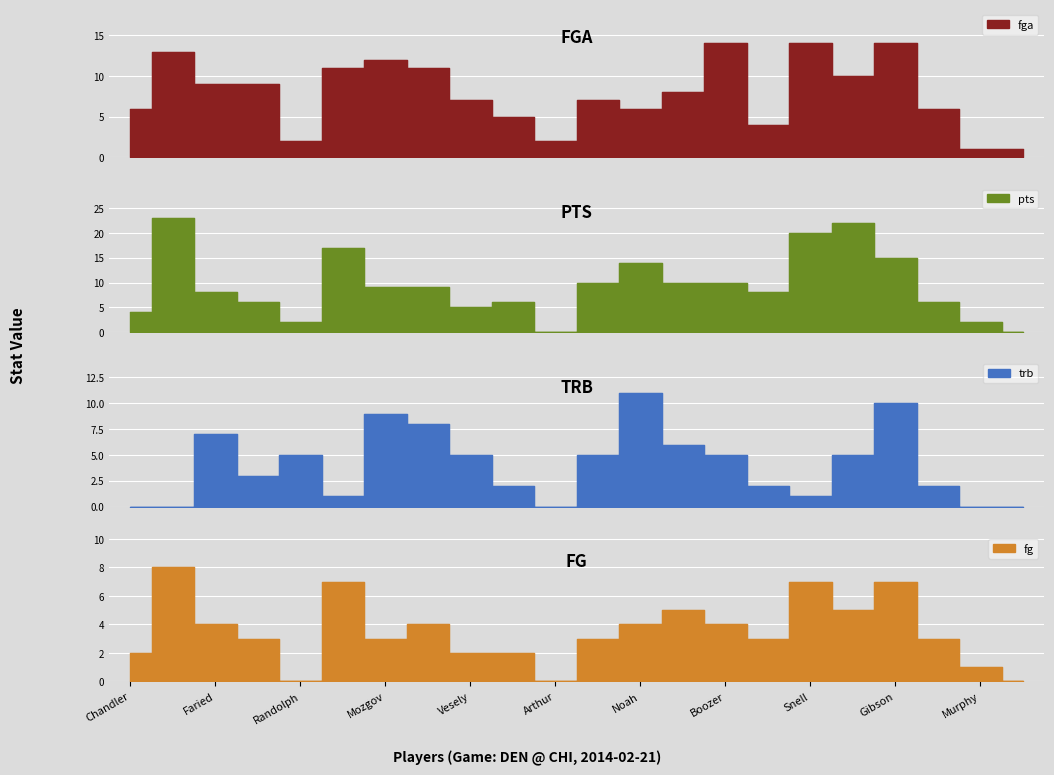

Is it true that trb equals 16 at Noah?

False